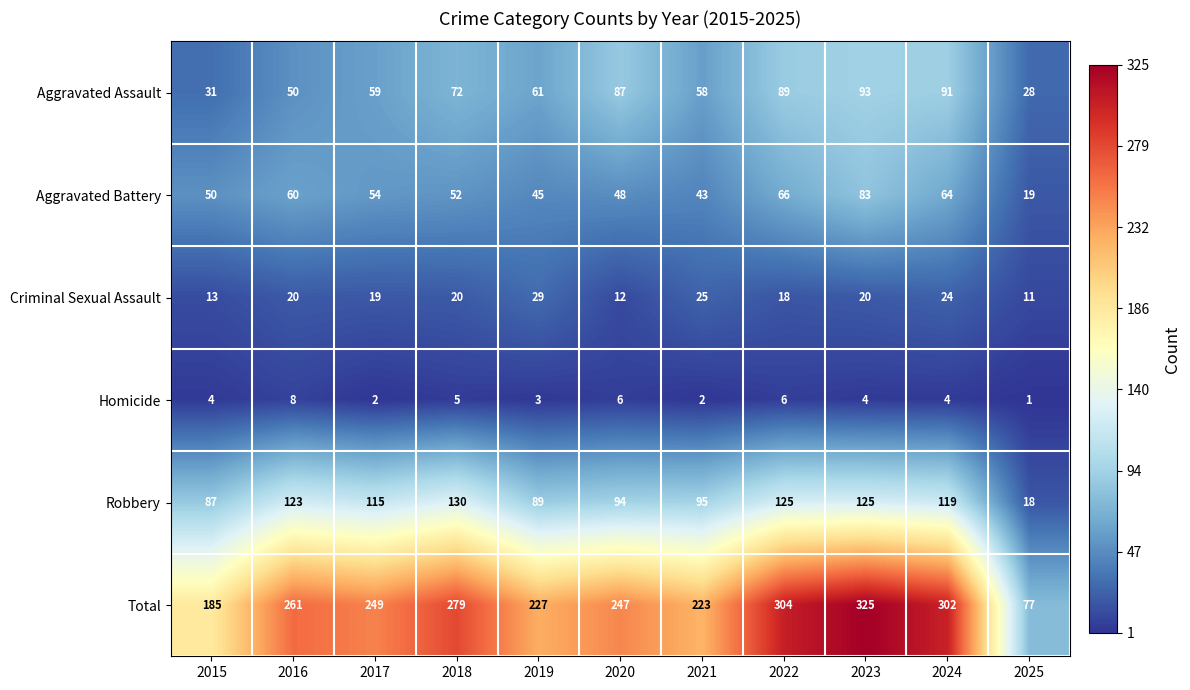

Which label corresponds to the largest value in the chart?

2023